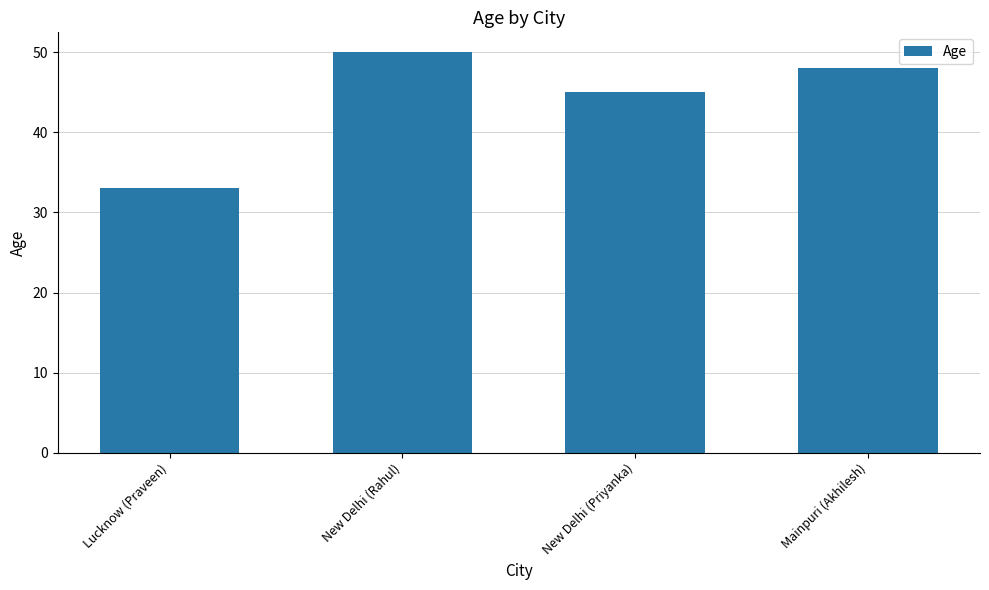

What position from the left is New Delhi (Rahul)?

2